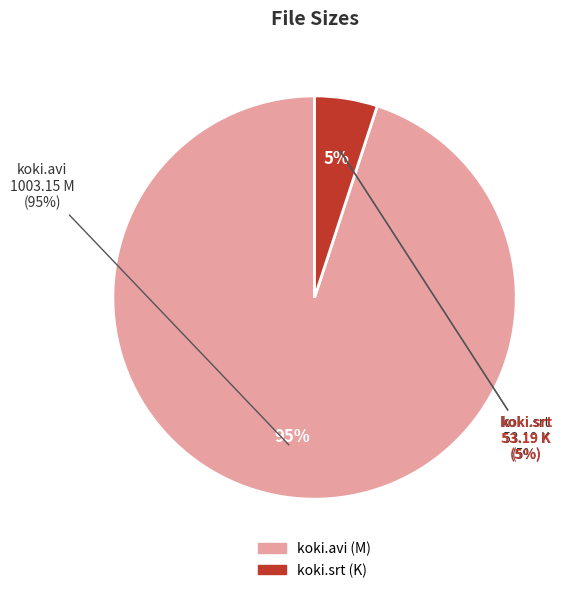

To the nearest percent, what is the combined percentage of koki.srt and koki.avi?

100%